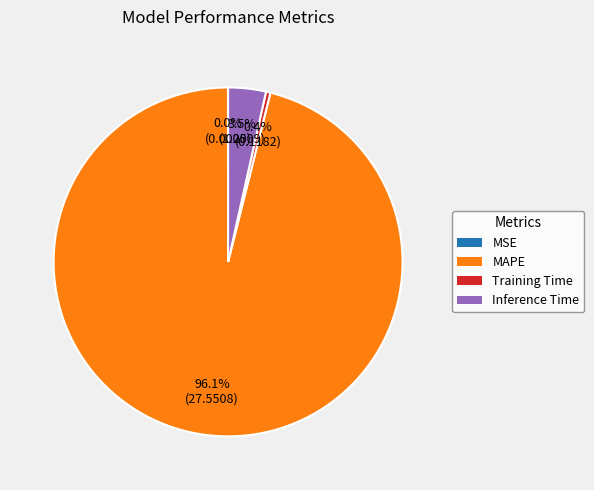

True or false: Training Time accounts for 0% of the total.

True